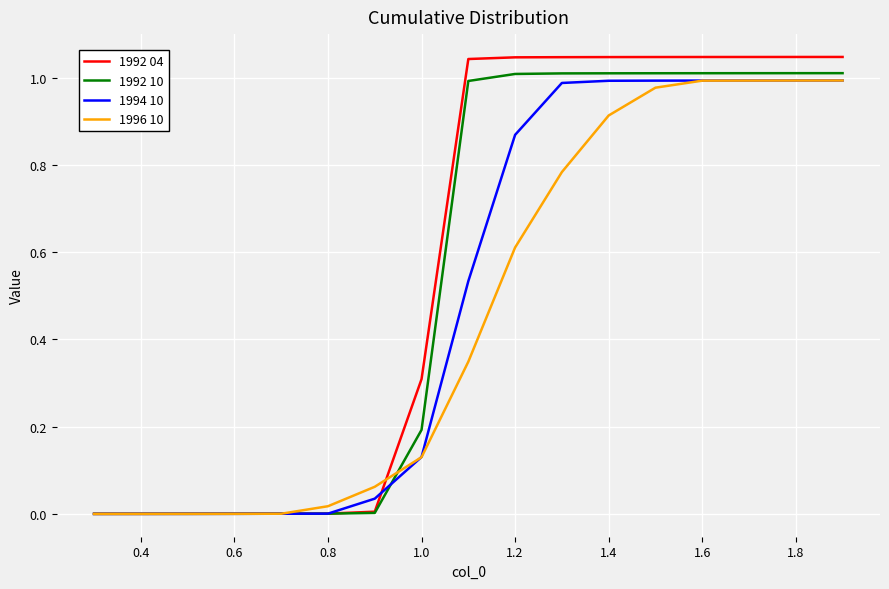

Is it true that 1994 10 equals 0.2 at 1.0?

False